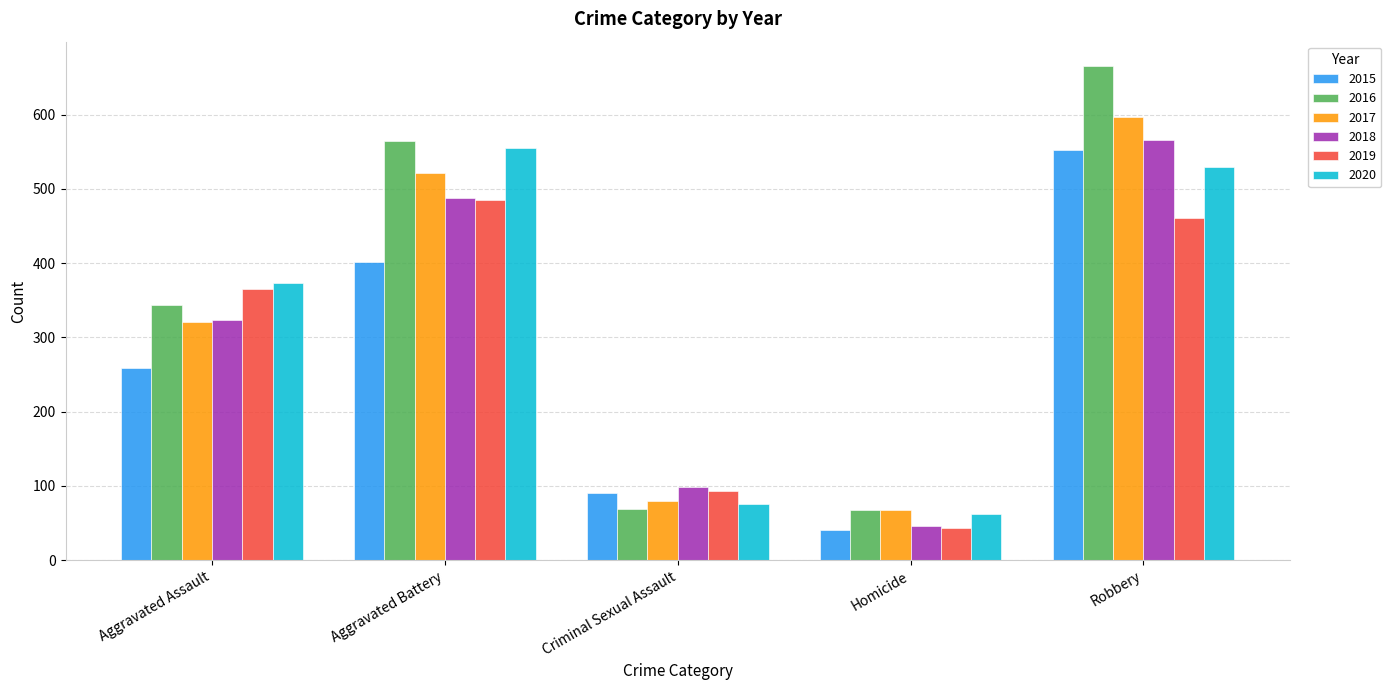

What is the difference between the 2018 values at Criminal Sexual Assault and Robbery?

467